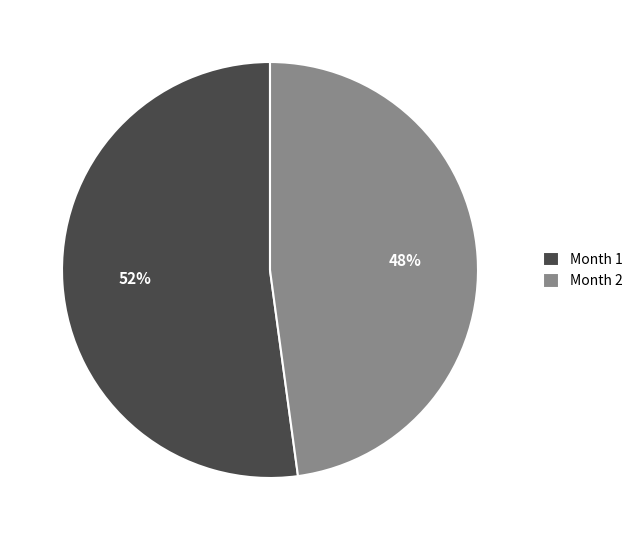

Is it true that Month 1 is 58% of the pie?

False